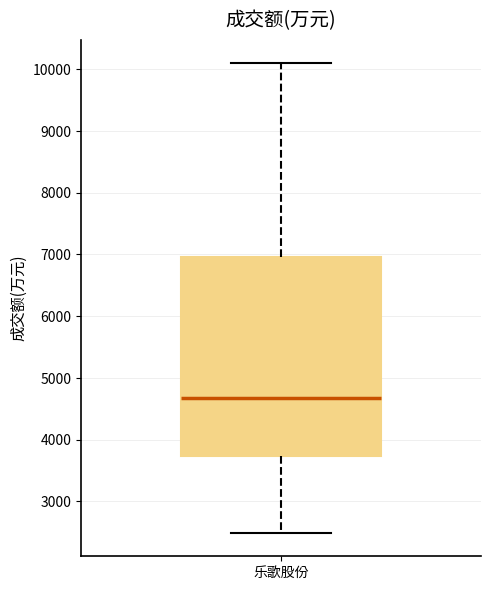

Transcribe this box plot: give where the median line is, the range the box spans, and where the two whiskers end, as read against the y-axis. The values are not printed on the chart, so give them approximately, as read against the axis.

median 4700, box 3700 to 7000, whiskers 2500 to 10100